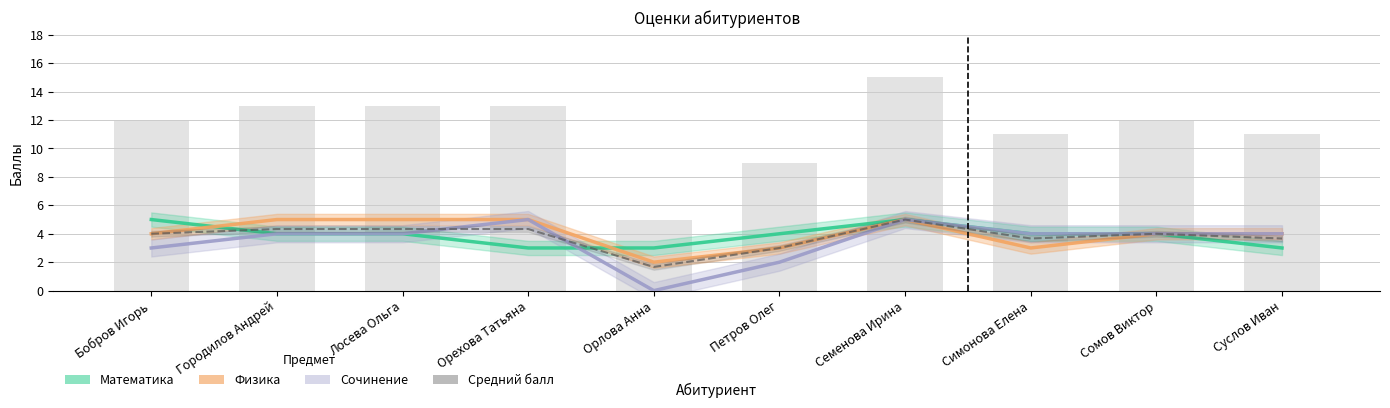

Which series has the largest range (max minus min)?

Сочинение